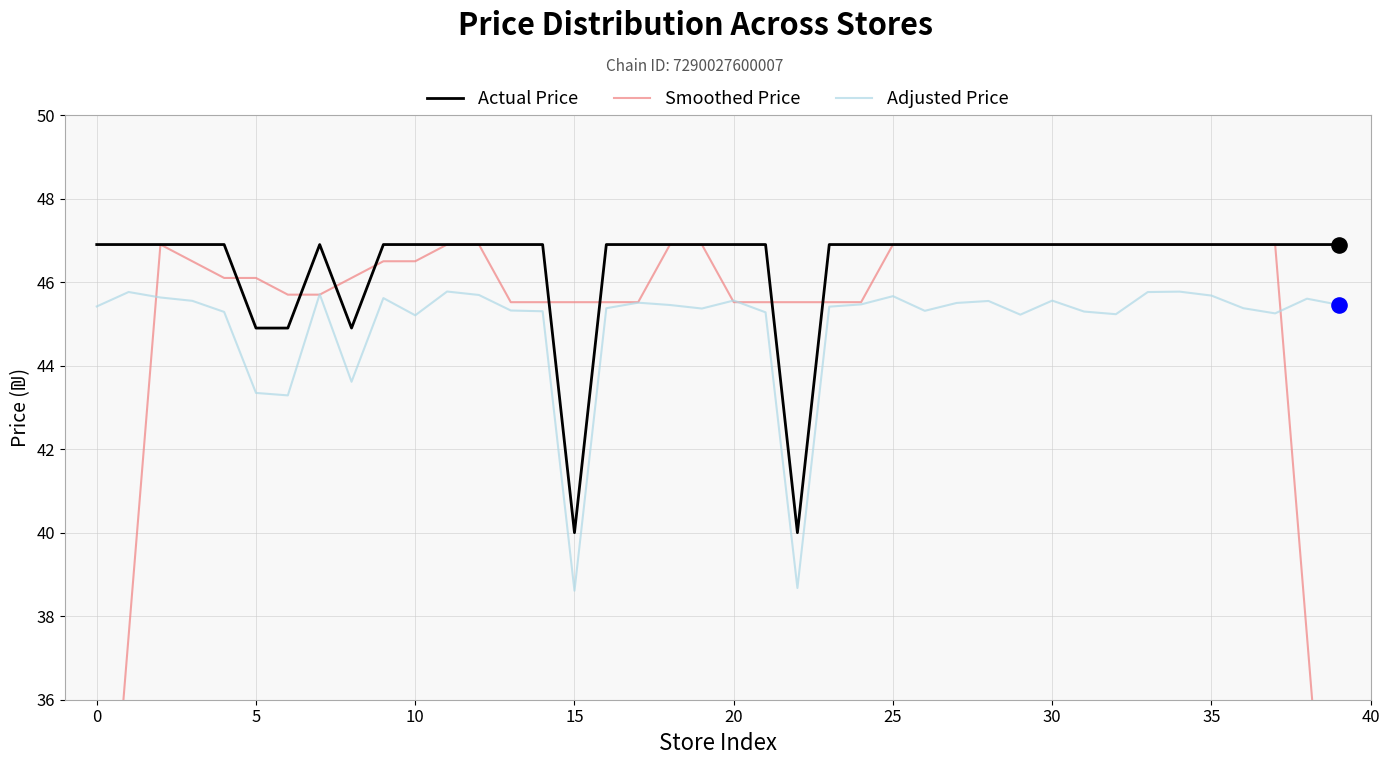

Which series reaches the minimum Y coordinate?

Smoothed Price